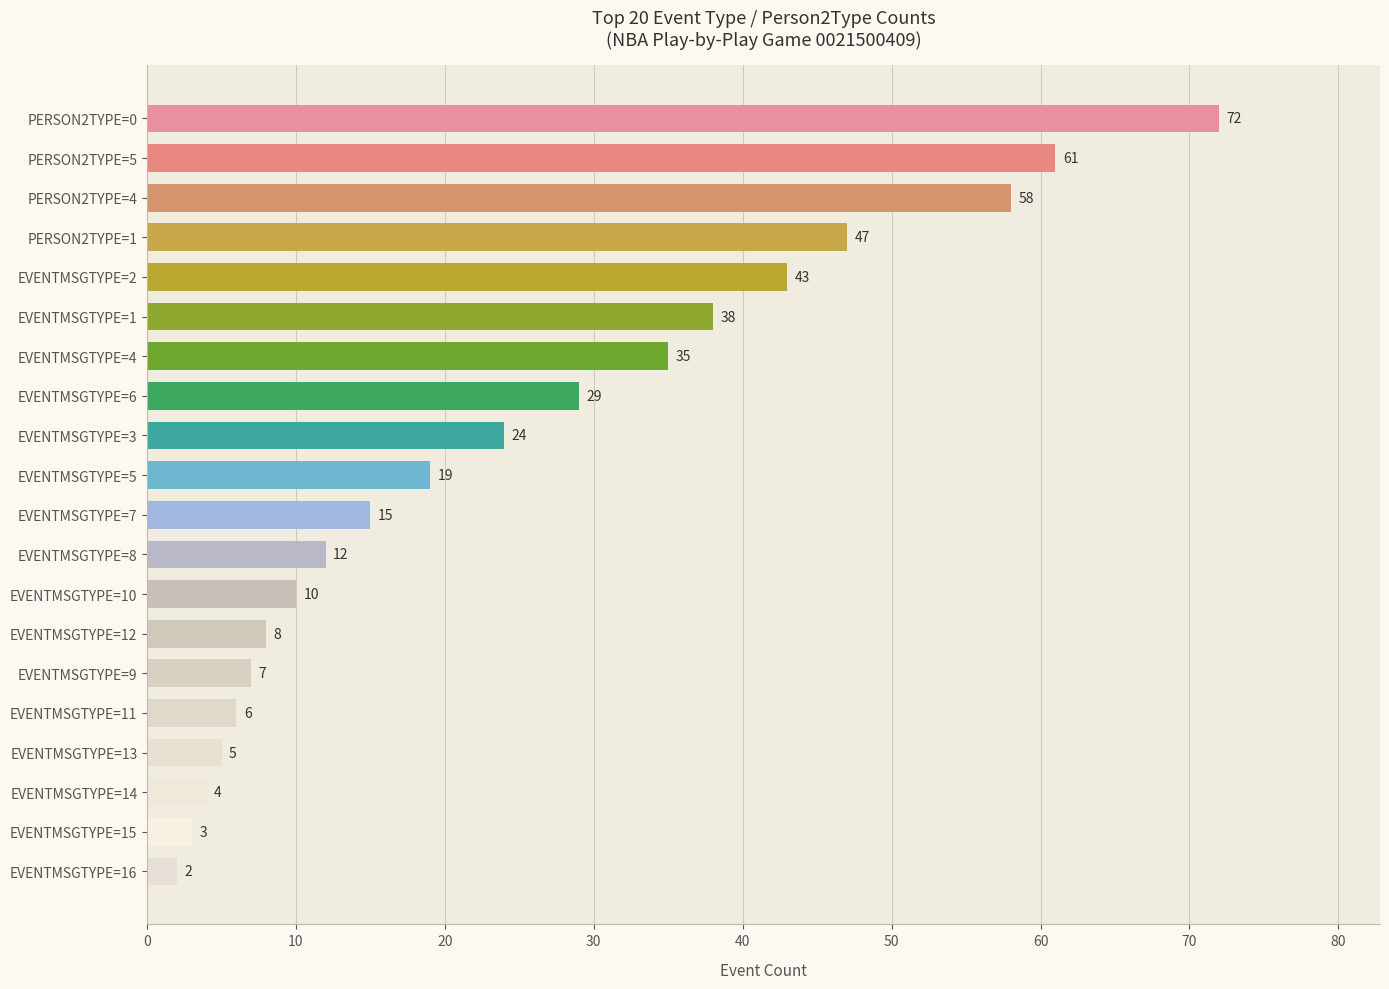

List the labels in order of value, largest first.

PERSON2TYPE=0, PERSON2TYPE=5, PERSON2TYPE=4, PERSON2TYPE=1, EVENTMSGTYPE=2, EVENTMSGTYPE=1, EVENTMSGTYPE=4, EVENTMSGTYPE=6, EVENTMSGTYPE=3, EVENTMSGTYPE=5, EVENTMSGTYPE=7, EVENTMSGTYPE=8, EVENTMSGTYPE=10, EVENTMSGTYPE=12, EVENTMSGTYPE=9, EVENTMSGTYPE=11, EVENTMSGTYPE=13, EVENTMSGTYPE=14, EVENTMSGTYPE=15, EVENTMSGTYPE=16